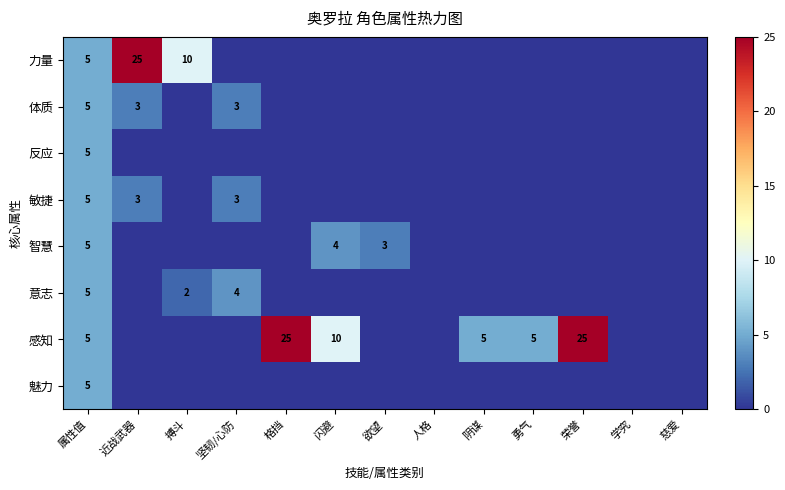

Between 欲望 and 慈爱, which is larger?

欲望